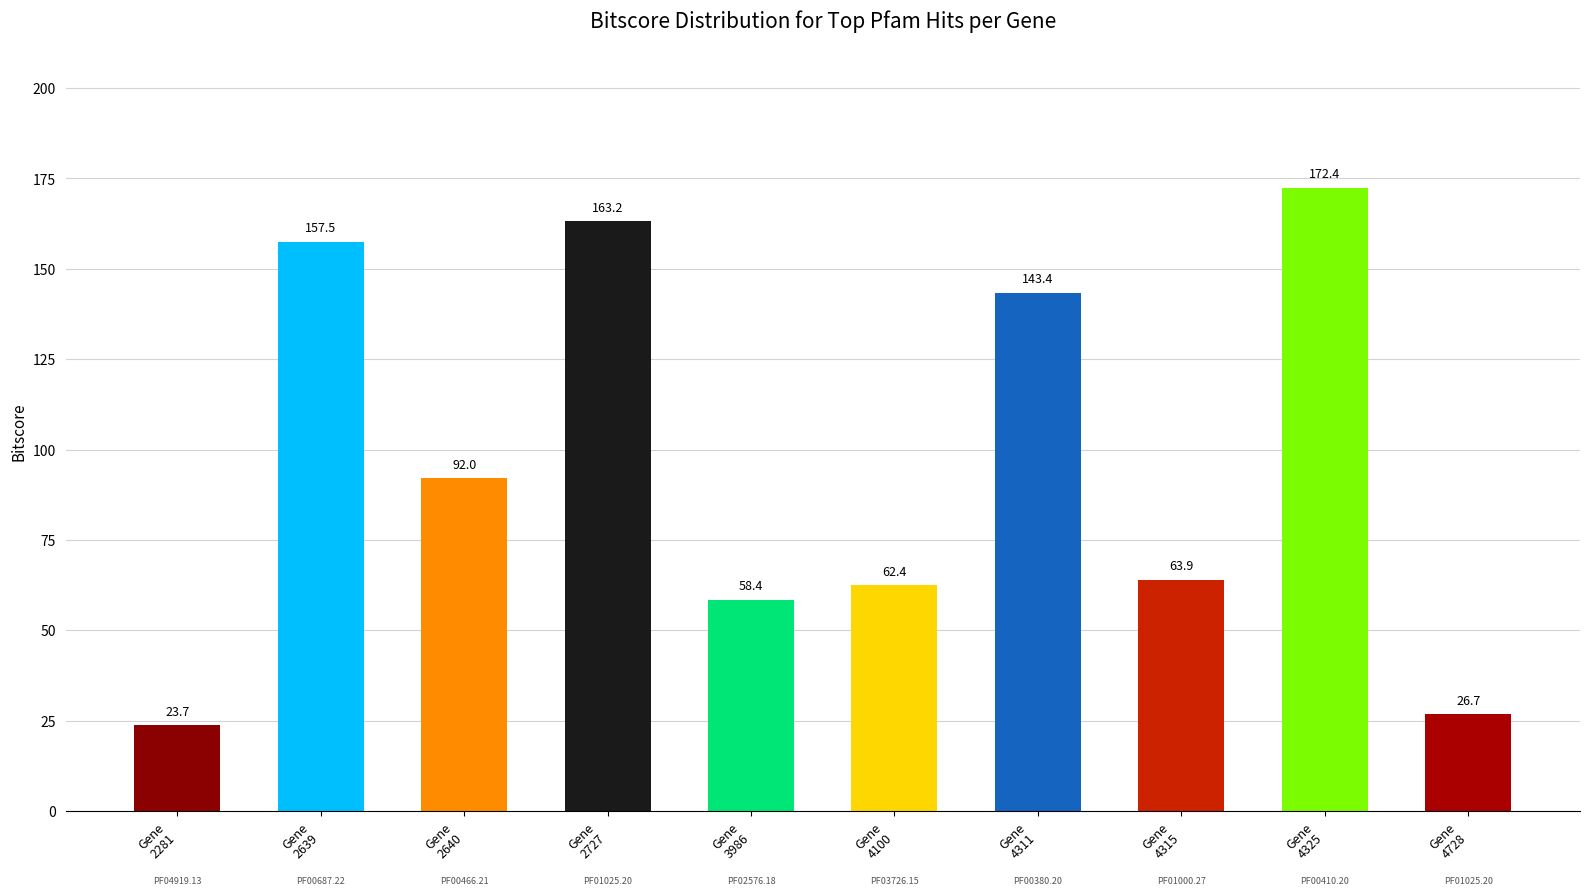

At which label does the data first exceed 92?

NZ_CP011382.1_2639